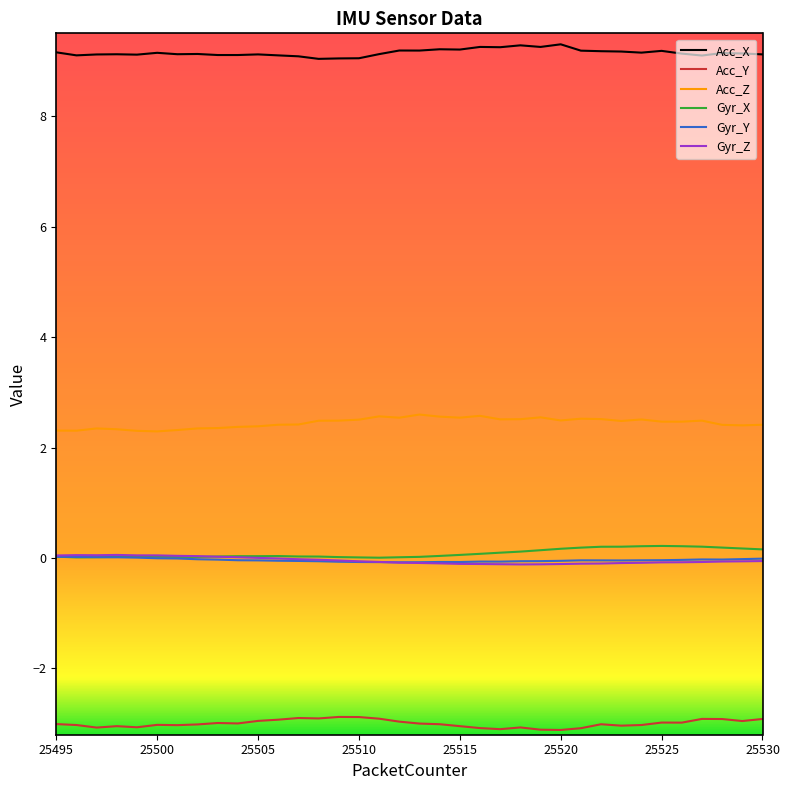

What is the smallest value displayed?

-3.1